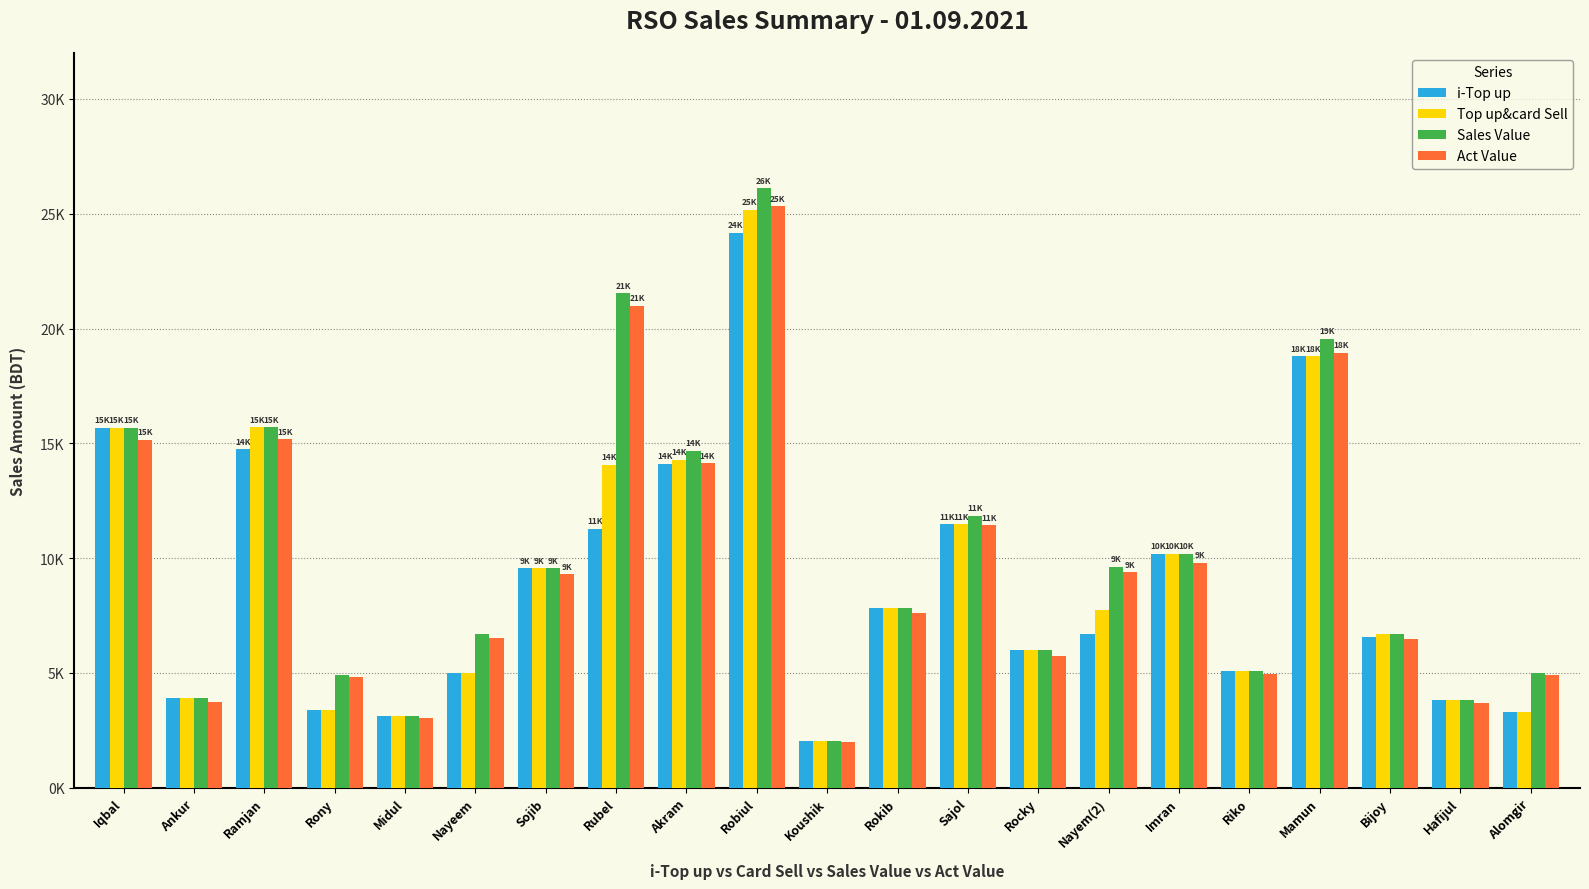

Are the bars horizontal?

No